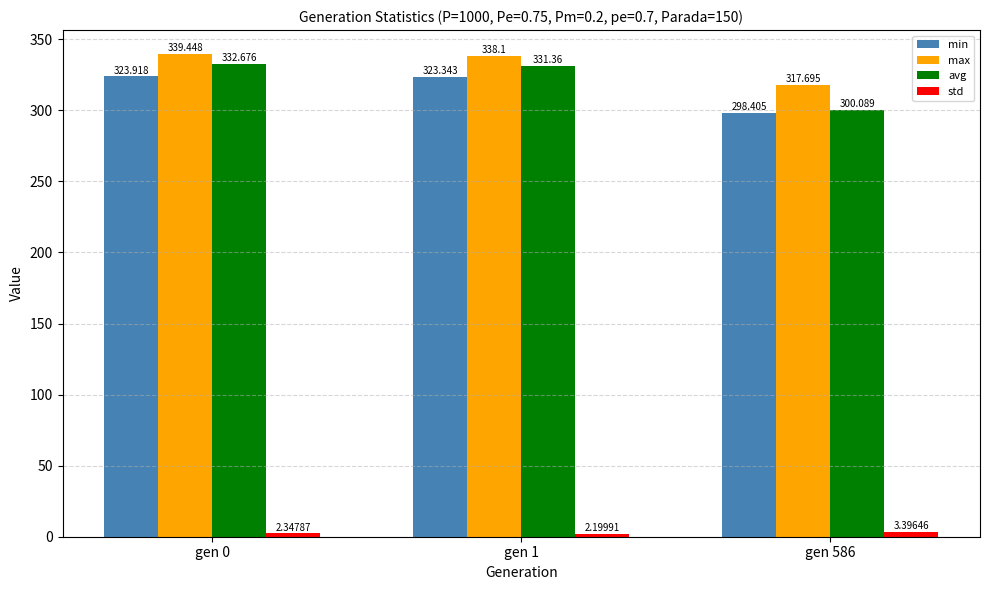

Between gen 1 and gen 586, which series saw the biggest shift?

avg